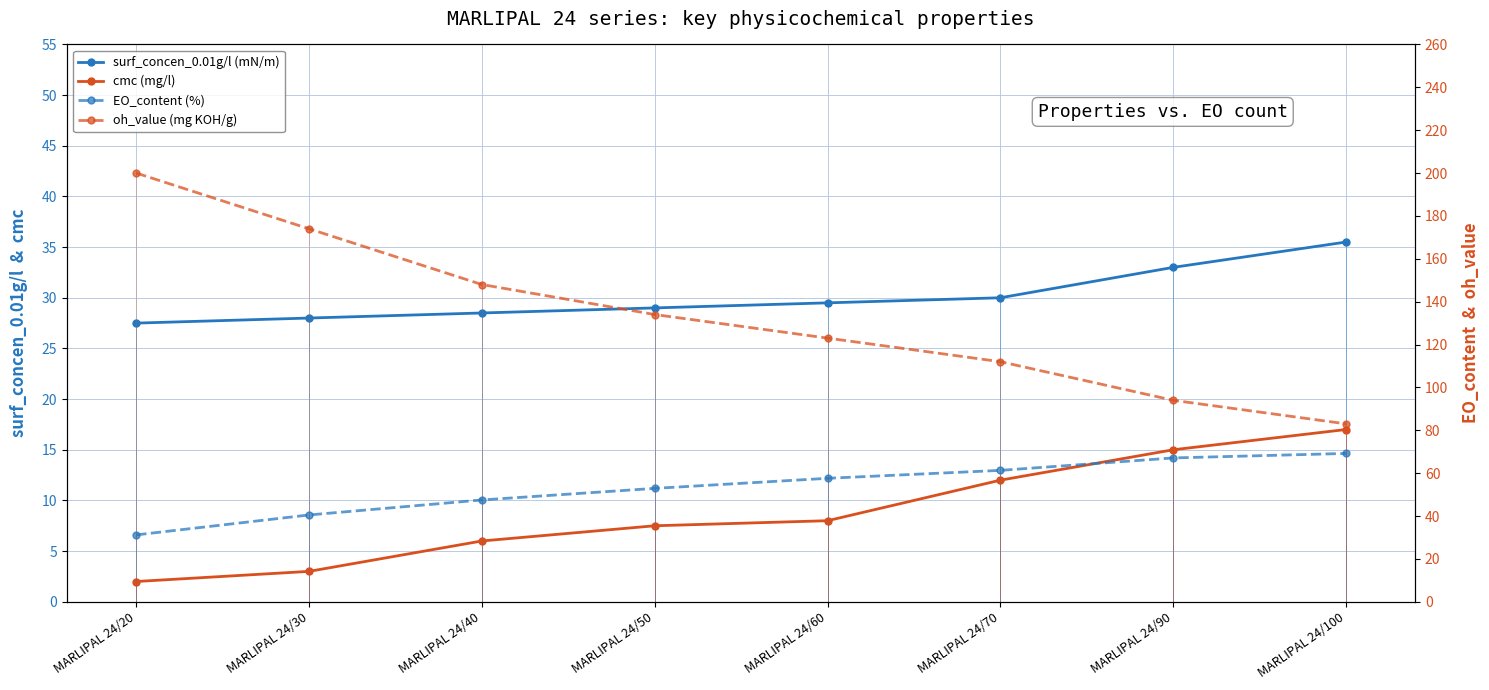

The value of surf_concen_0.01g/l (mN/m) at MARLIPAL 24/30 is 38.1. True or false?

False